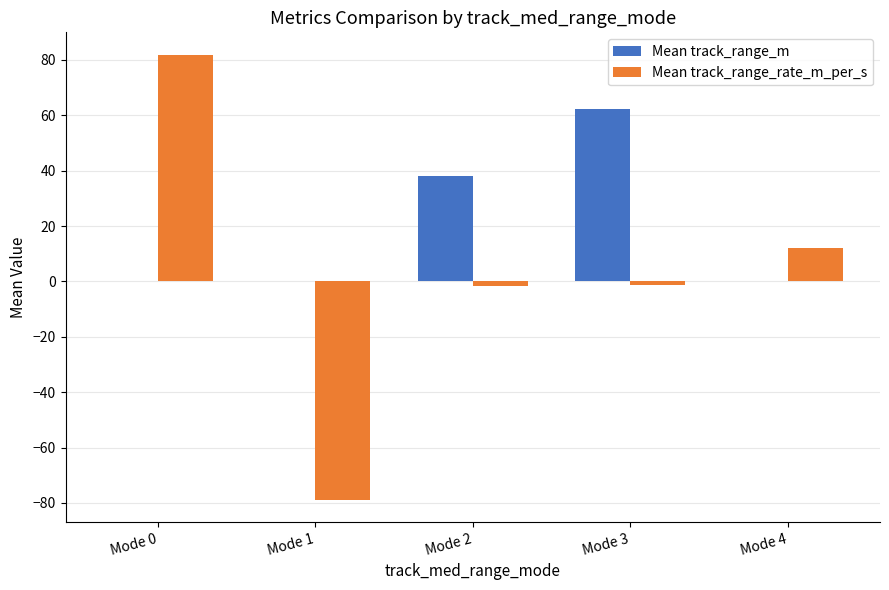

True or false: Mean track_range_rate_m_per_s has a value of 6.3 at Mode 4.

False